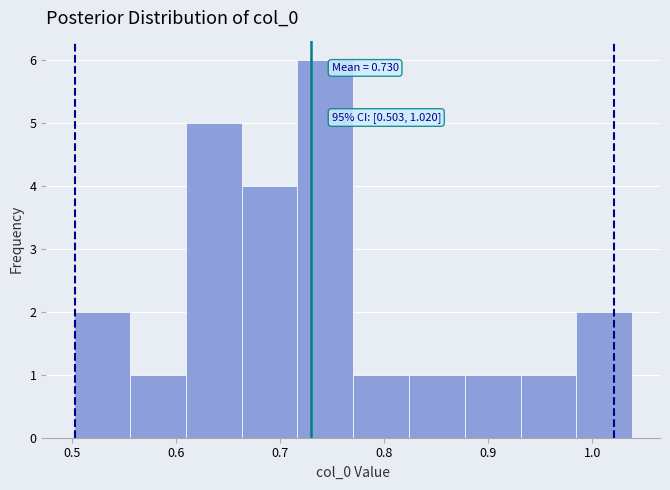

Which range on the x-axis has the tallest bar?

0.72 to 0.77